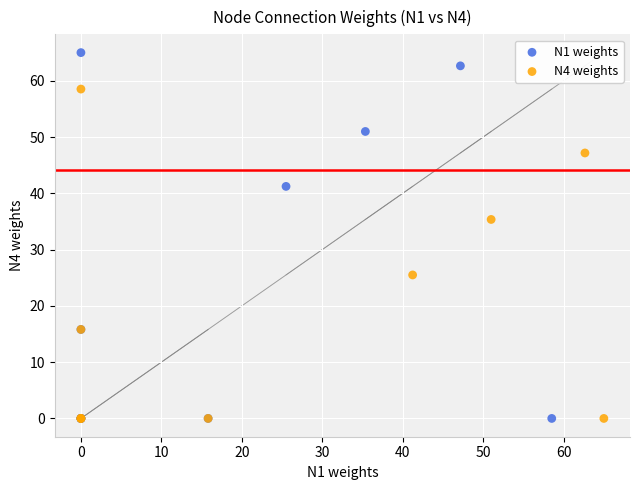

Which series has the widest spread of Y values?

N1 weights